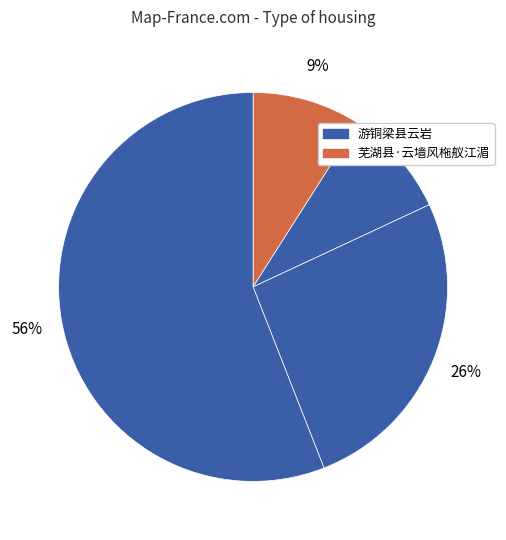

How many segments does this pie chart have?

4